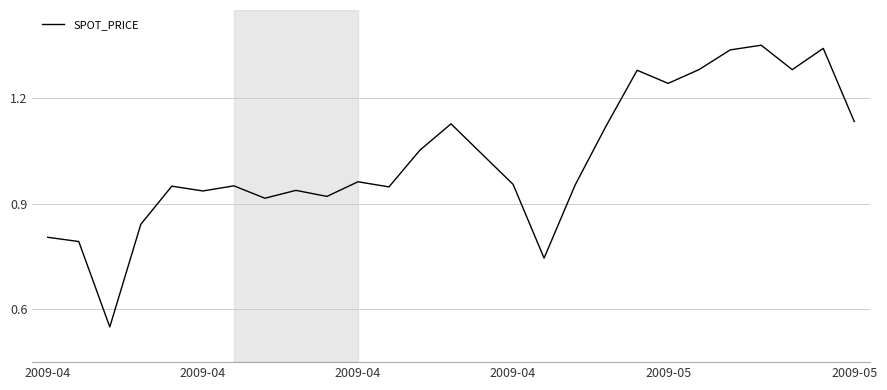

How many lines are shown in the chart?

1